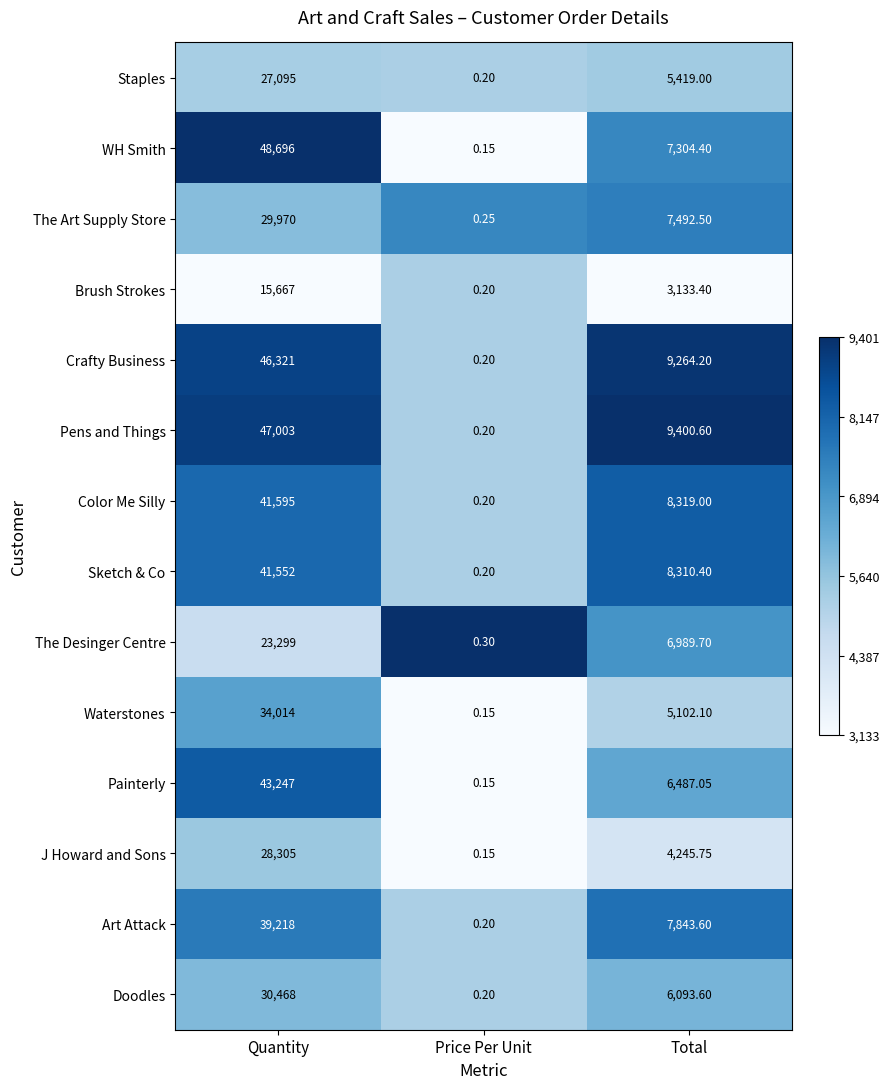

Rank the categories by The Desinger Centre value from highest to lowest.

Quantity, Total, Price Per Unit